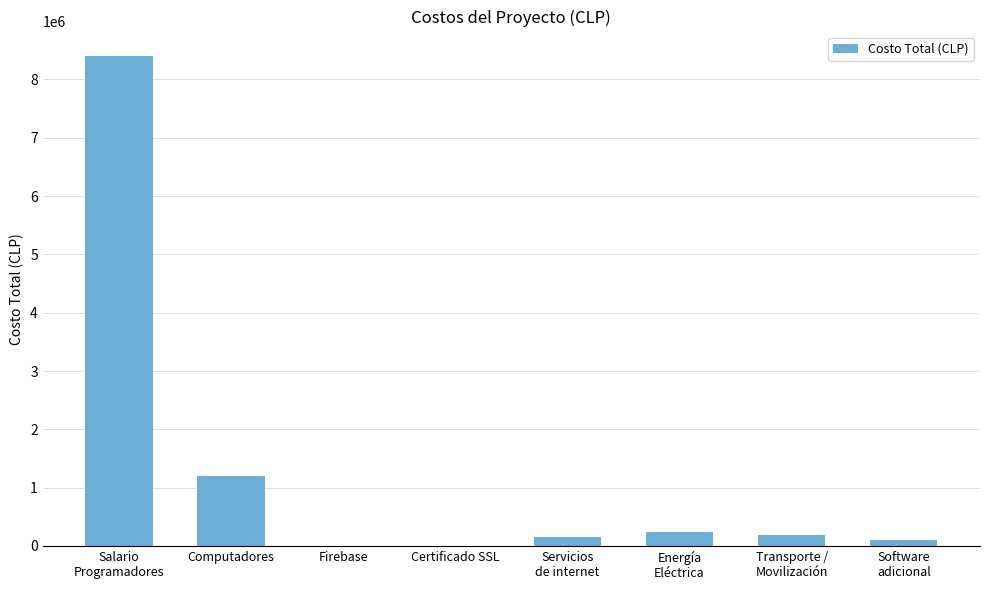

Which label corresponds to the largest value in the chart?

Salario
Programadores